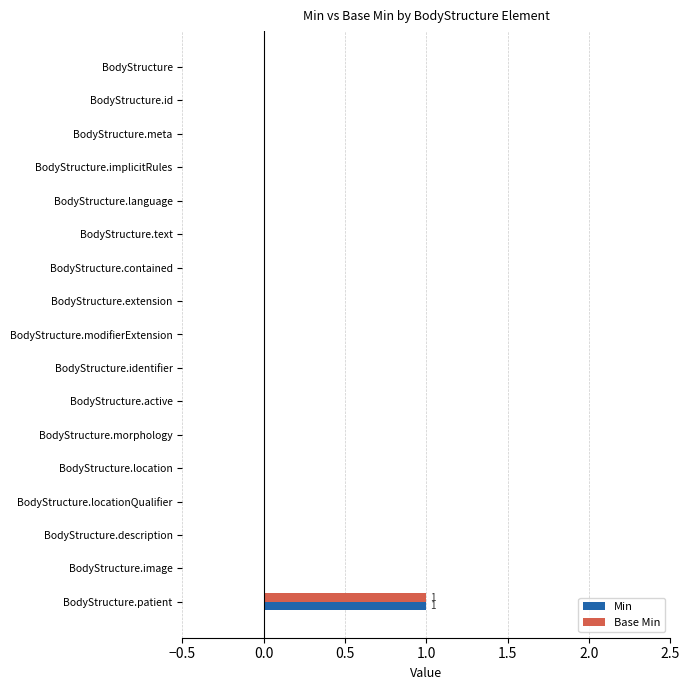

At which label does Base Min reach its peak?

BodyStructure.patient